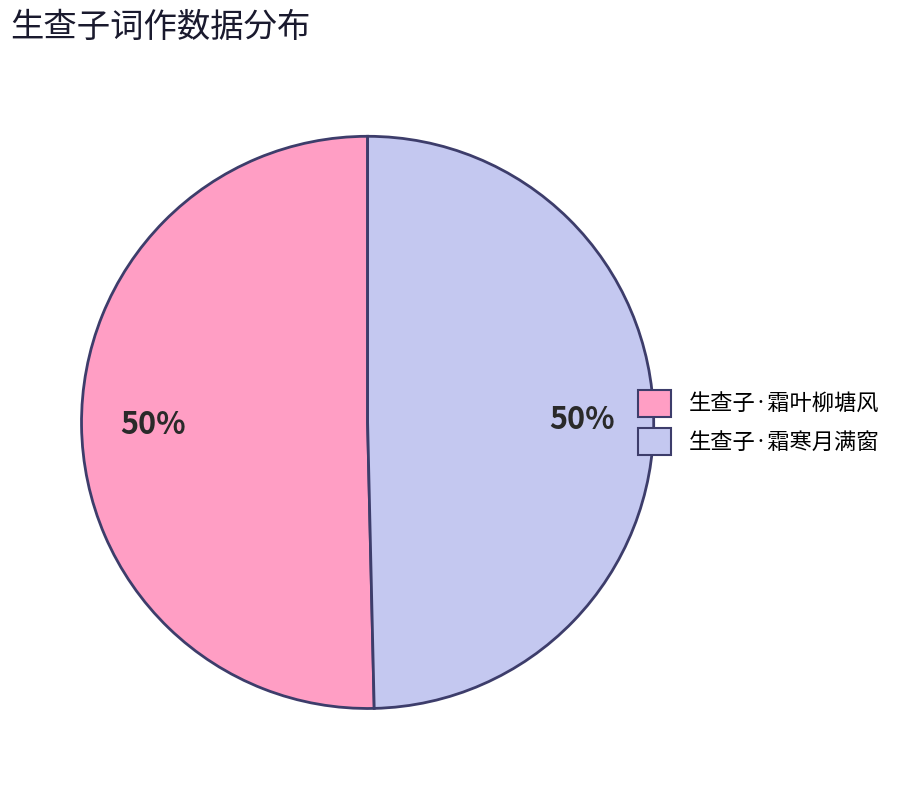

Is it true that 生查子·霜寒月满窗 is 50% of the pie?

True